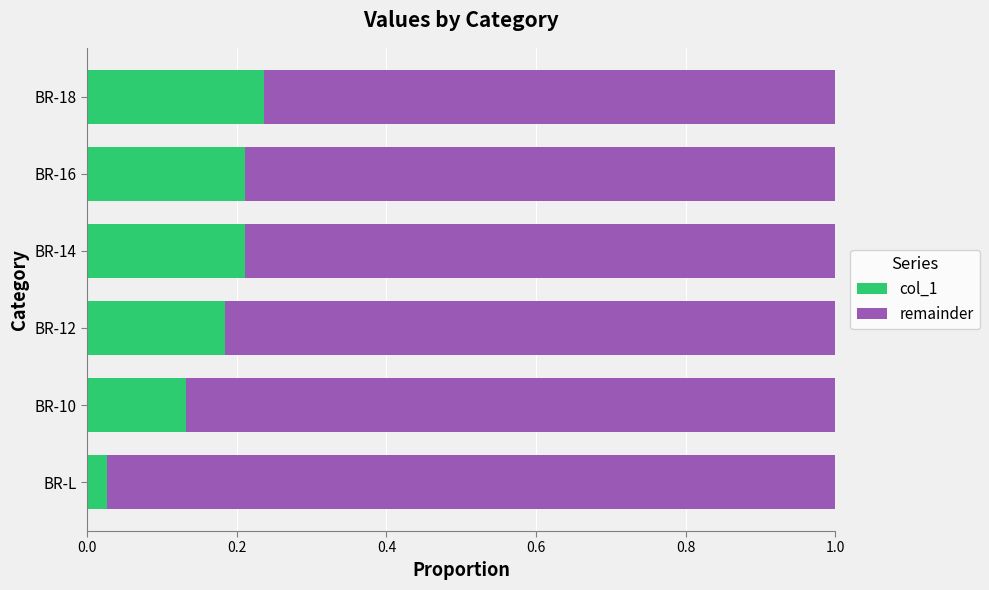

Count the number of data series in this chart.

2